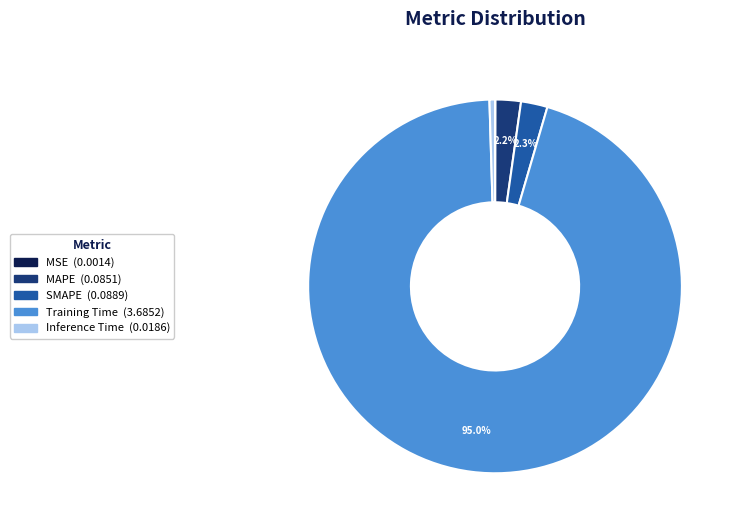

The Inference Time slice represents 0% of the pie. True or false?

True